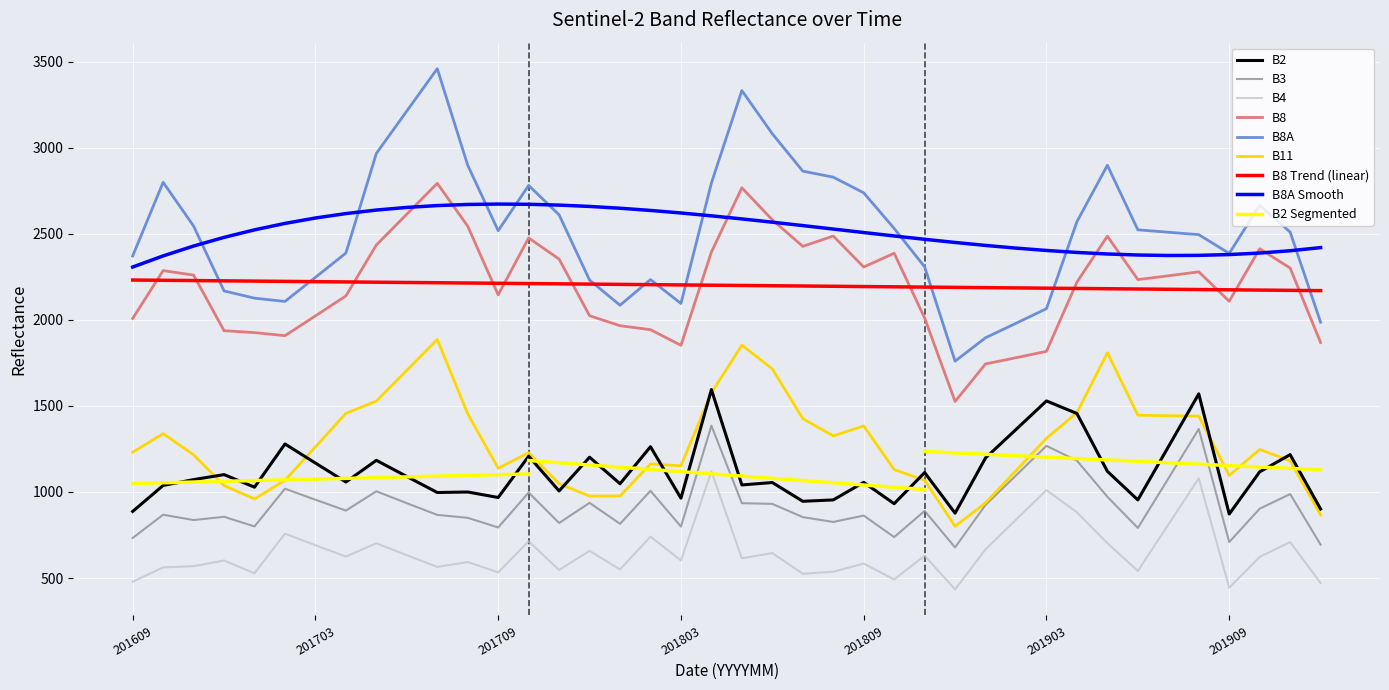

Is the value of B3 at 201610 greater than the value of B2 at 201808?

No